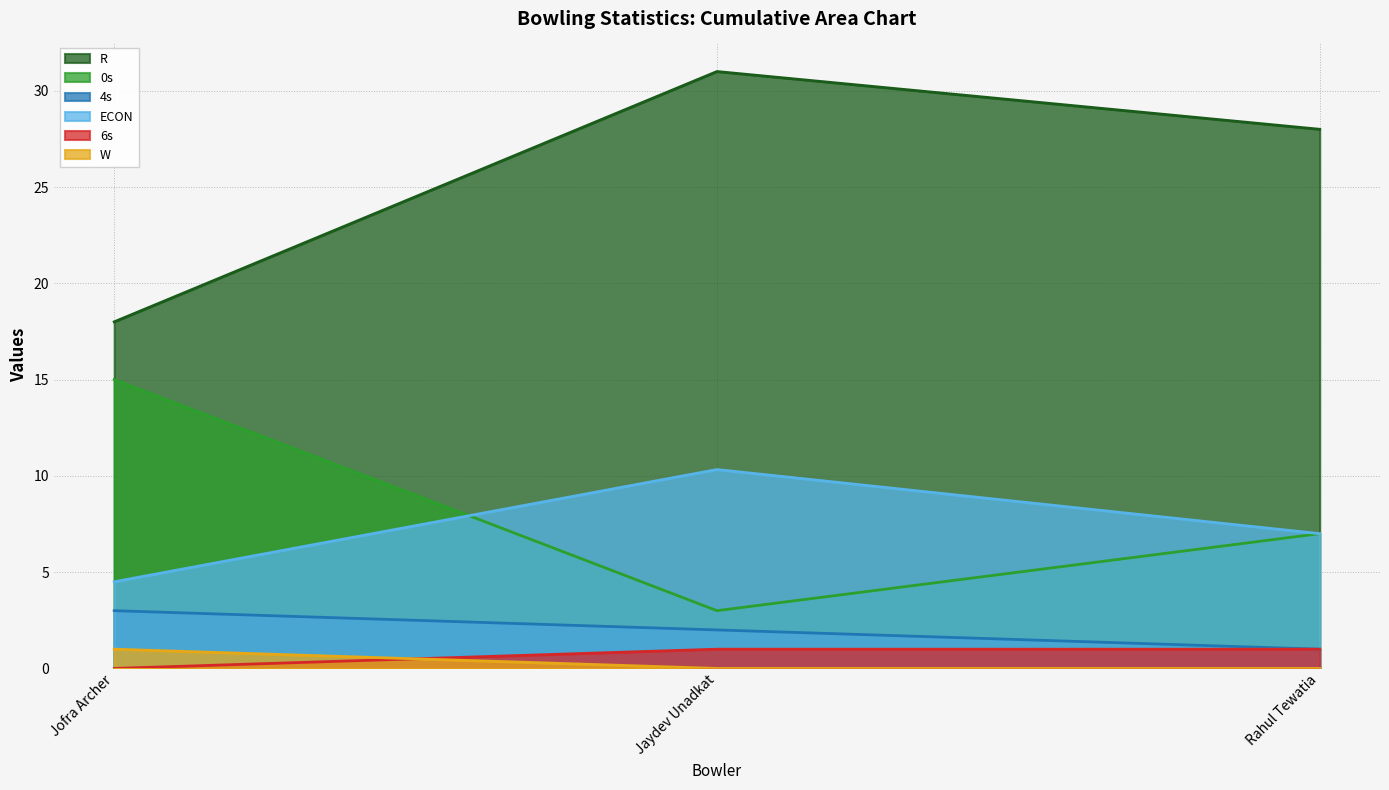

List the series in order of their peak value, lowest first.

W, 6s, 4s, ECON, 0s, R